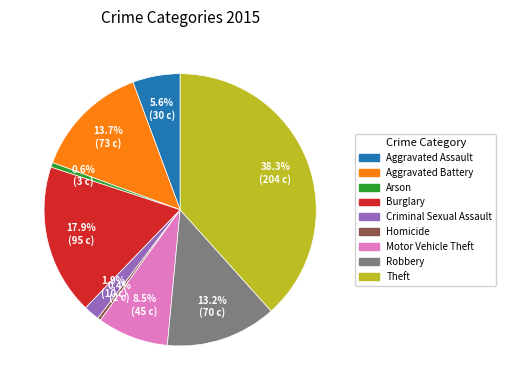

To the nearest percent, what is the difference between the largest and smallest slice percentages?

38%